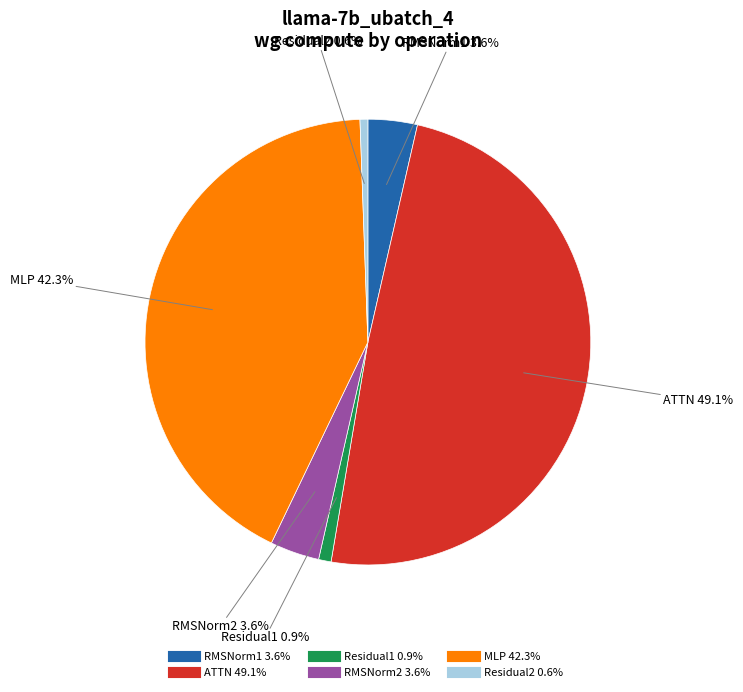

Which slice is the largest?

ATTN